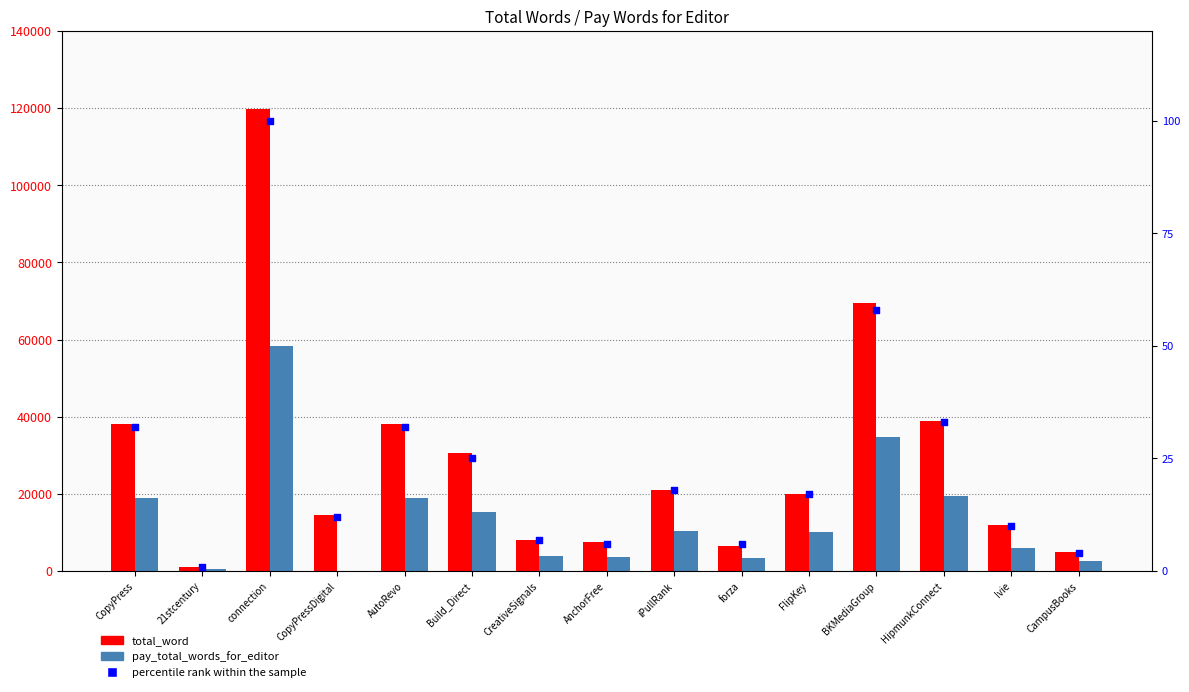

Which series has the largest Y range (max minus min)?

total_word